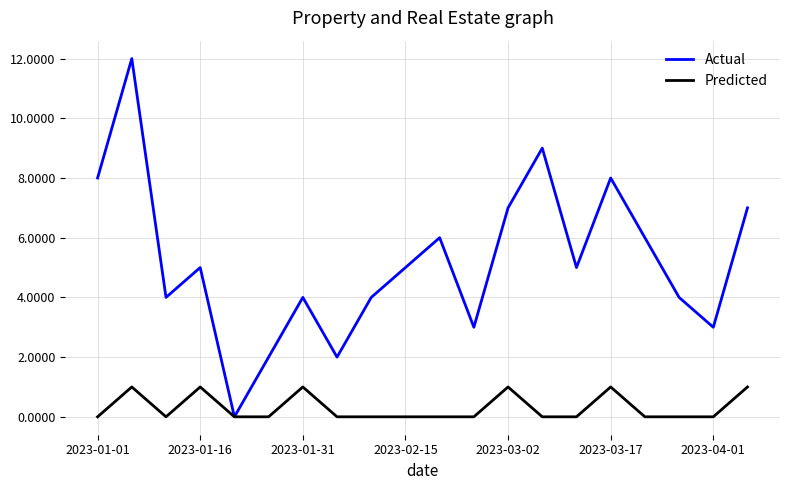

What is the greatest value displayed?

12